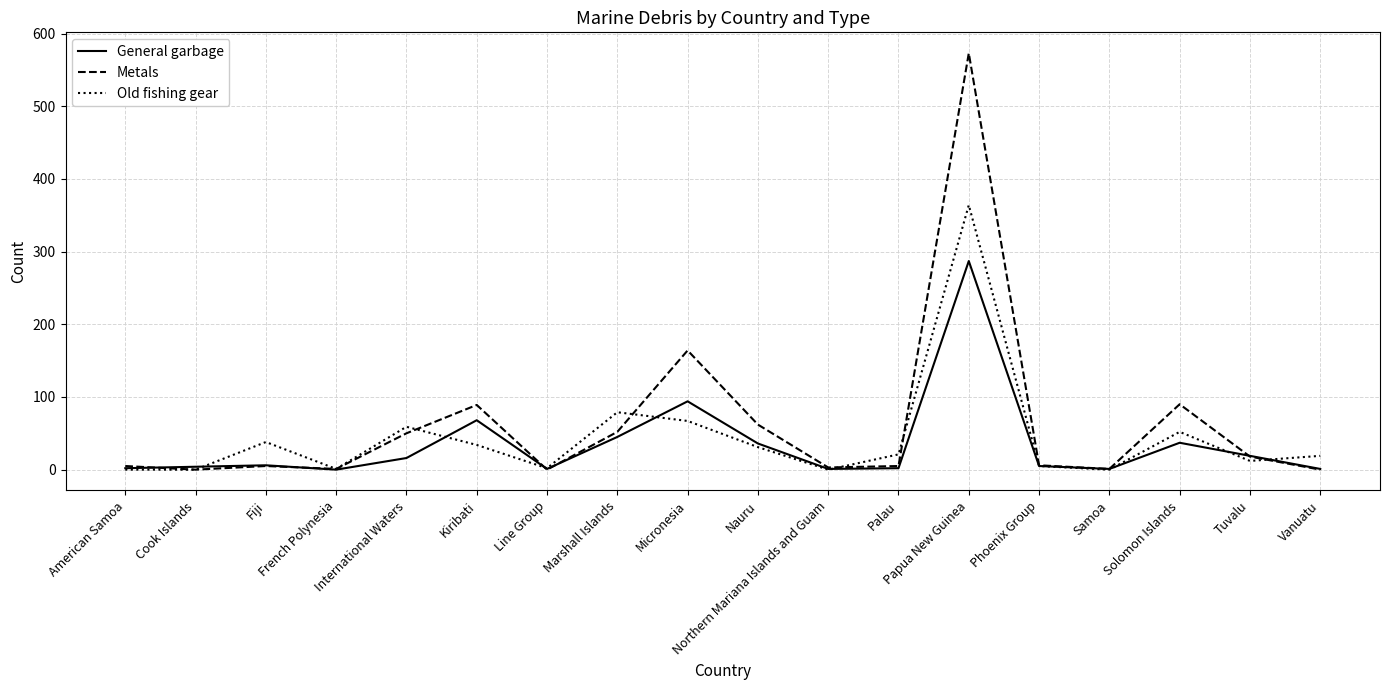

Is this an area chart (filled region under the line)?

No